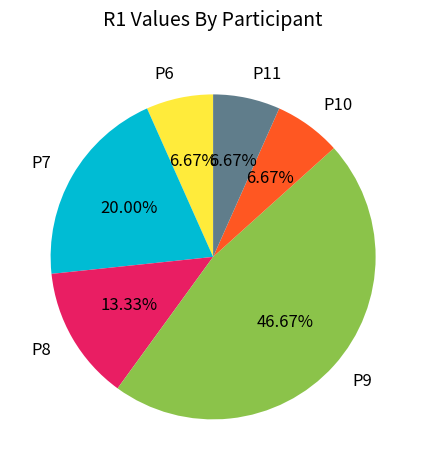

Do P7 and P11 together represent more than half of the pie?

No